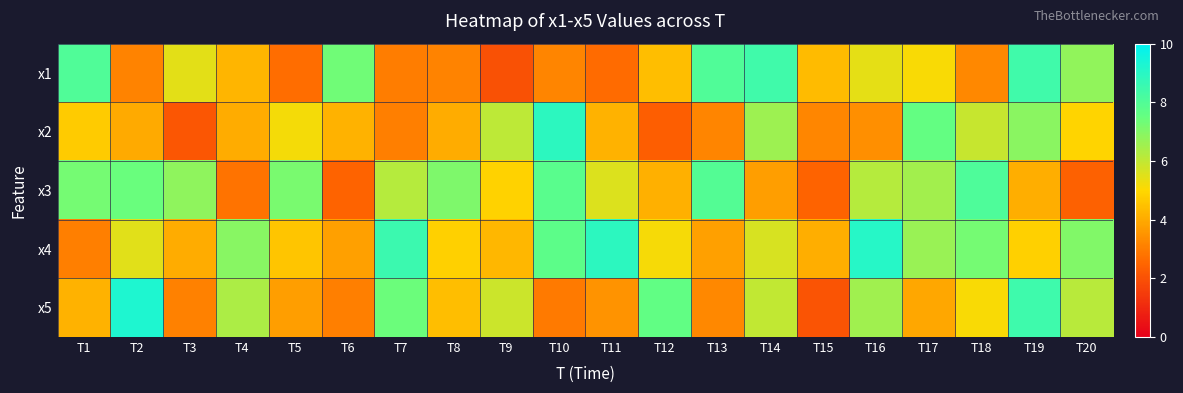

Between T12 and T17, which is larger?

T17